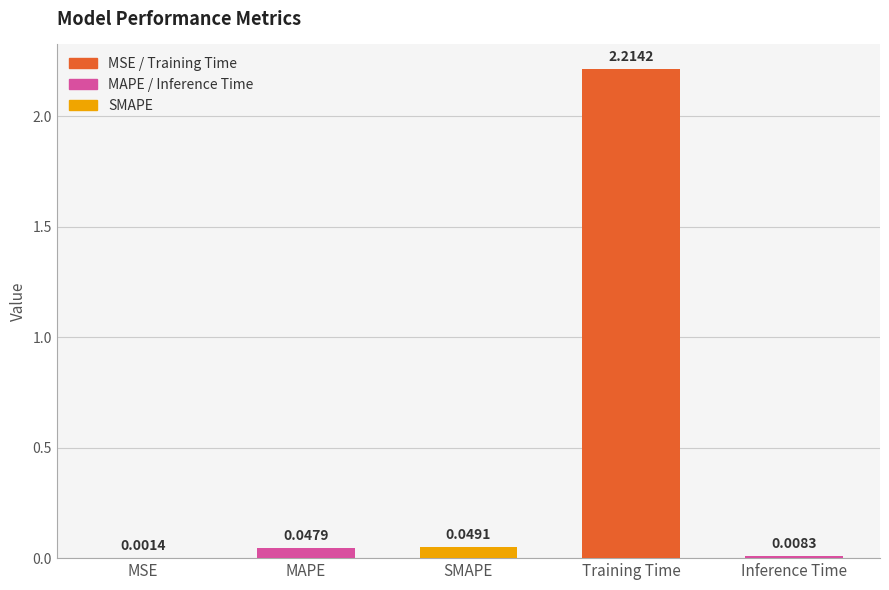

Are the bars horizontal?

No